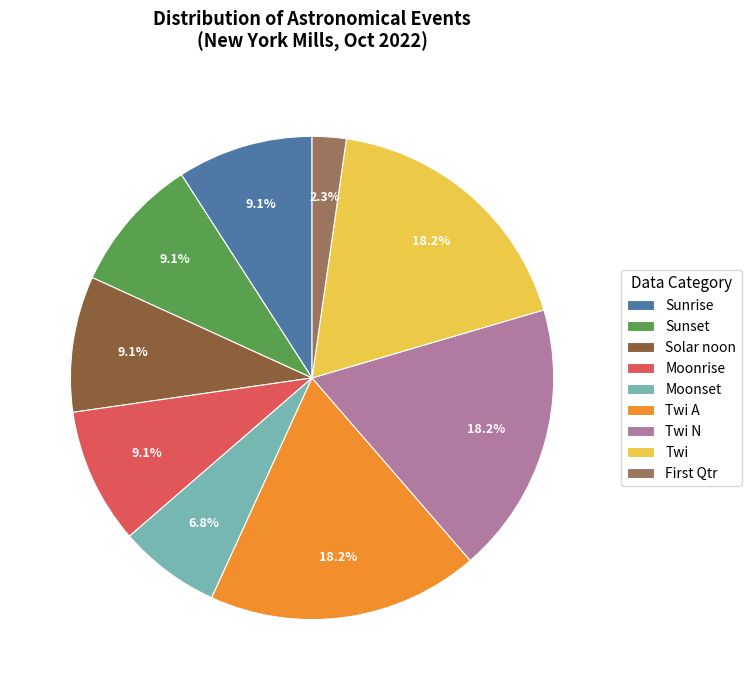

What percentage is the Sunset slice, to the nearest percent?

9%